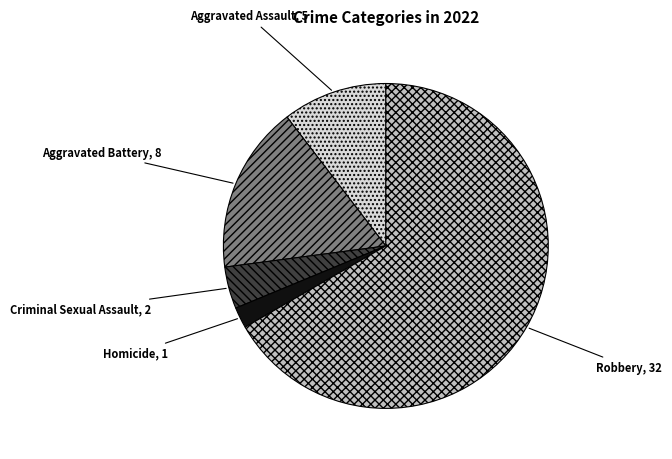

Do Robbery and Homicide together represent more than half of the pie?

Yes